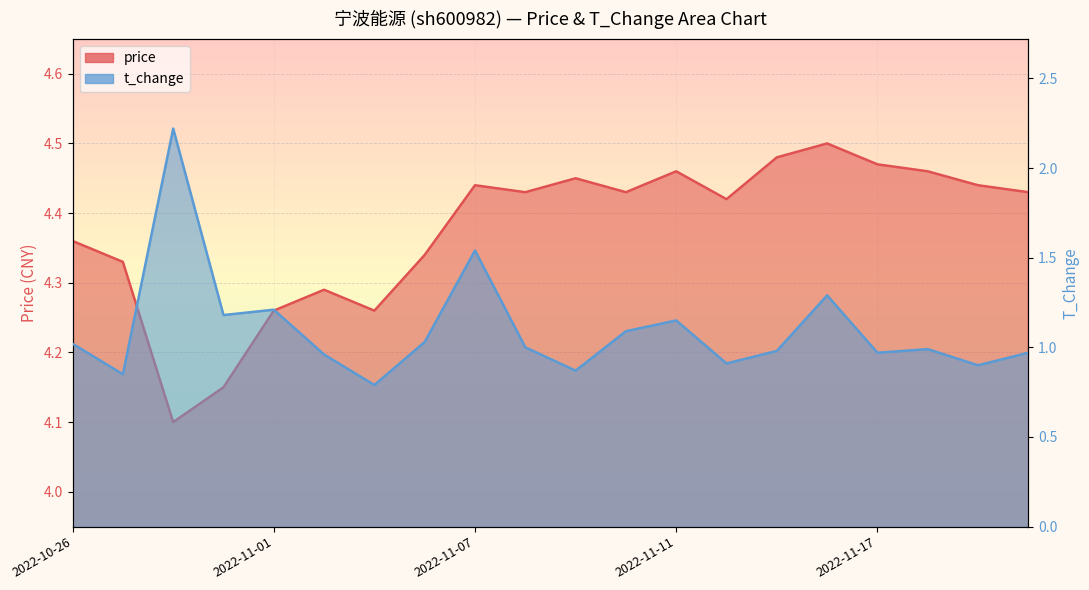

What position from the left is 2022-11-03?

7